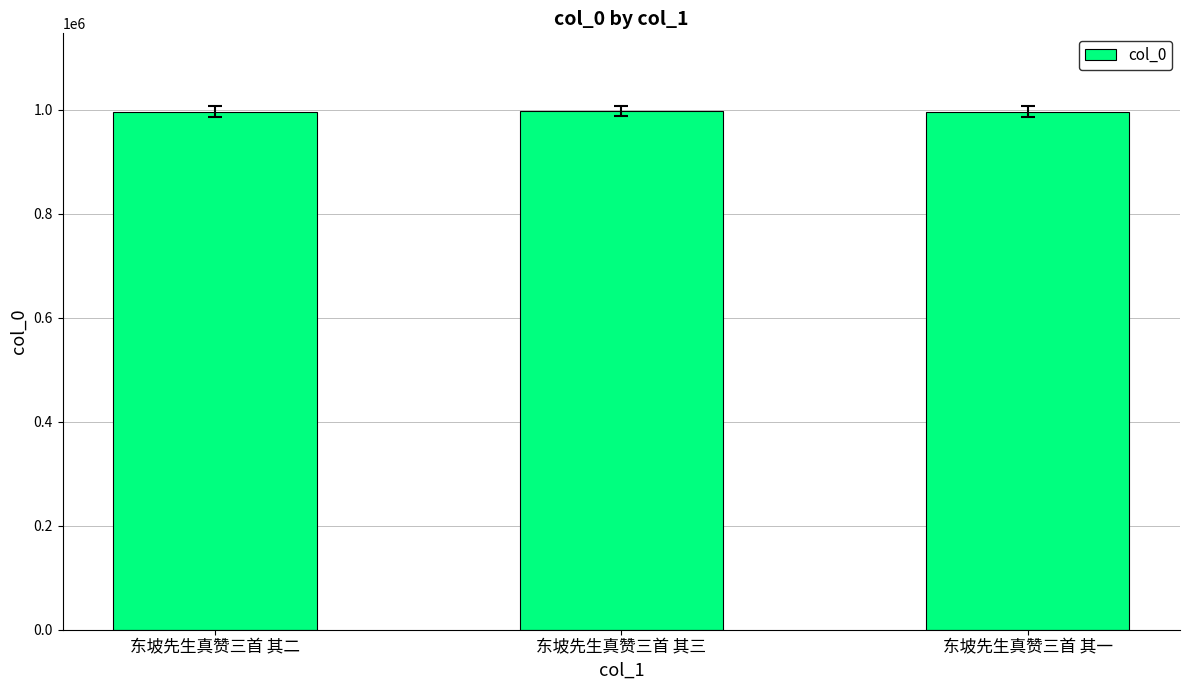

What is the ratio of the value at 东坡先生真赞三首 其一 to the value at 东坡先生真赞三首 其二?

1.0